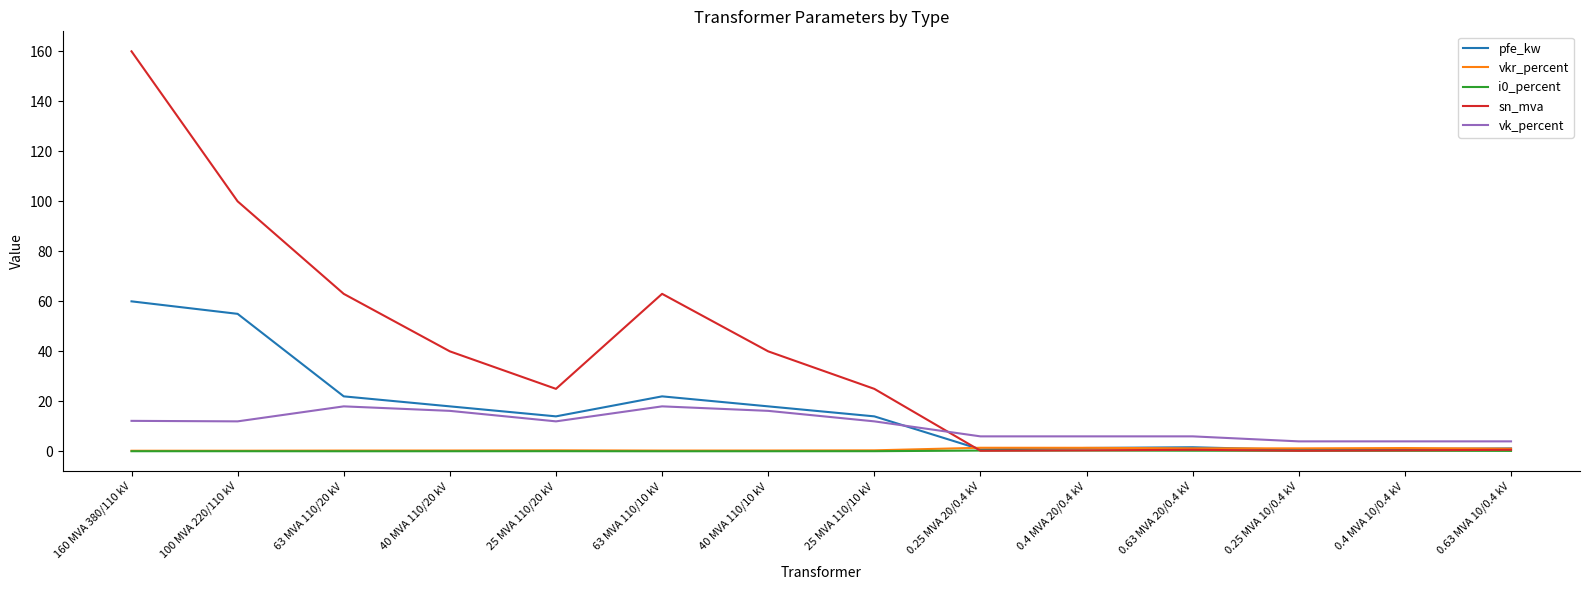

What is the maximum value for vkr_percent?

1.4